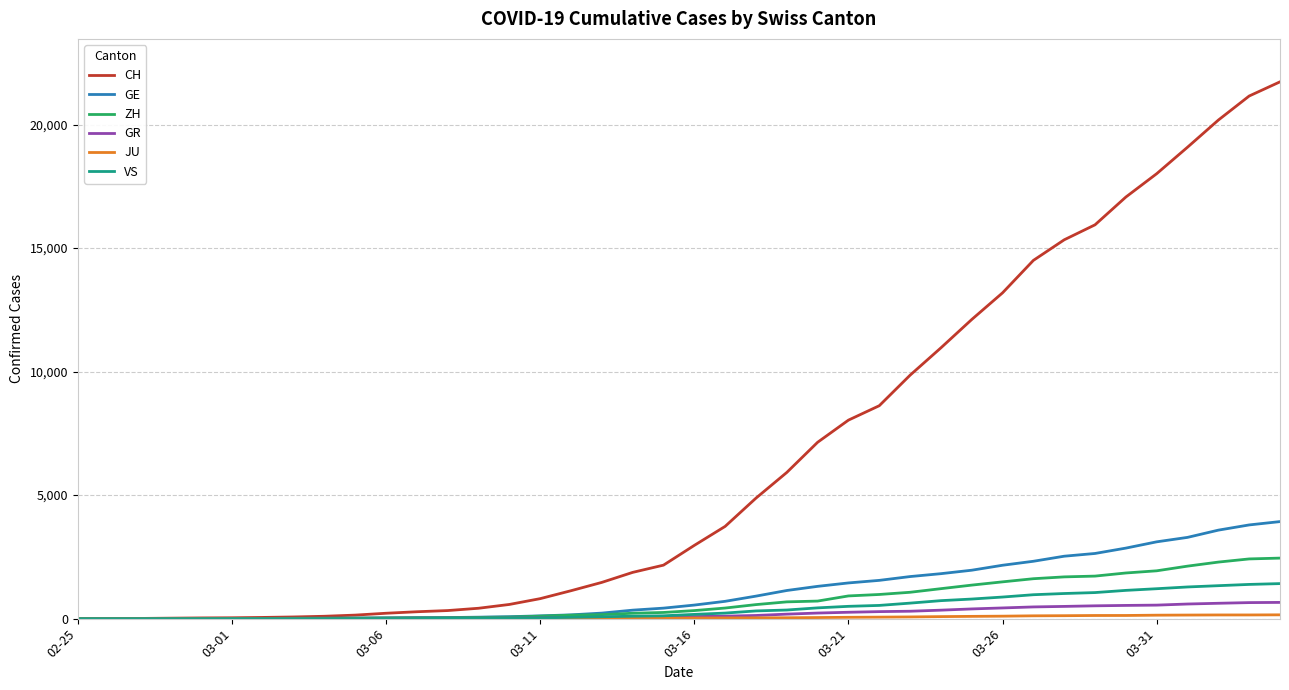

Which series has the largest range (max minus min)?

CH